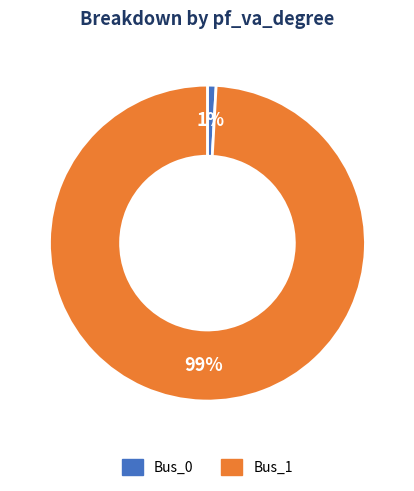

How many slices are in this pie chart?

2